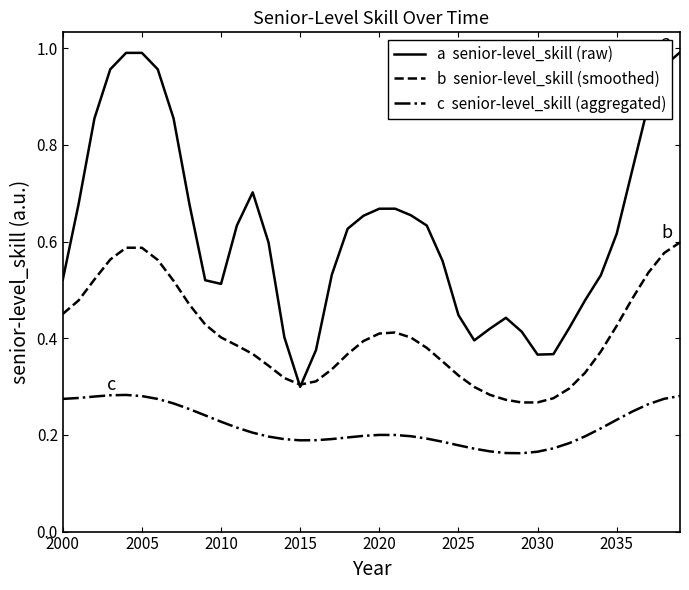

Does the chart display data point markers on the line(s)?

No